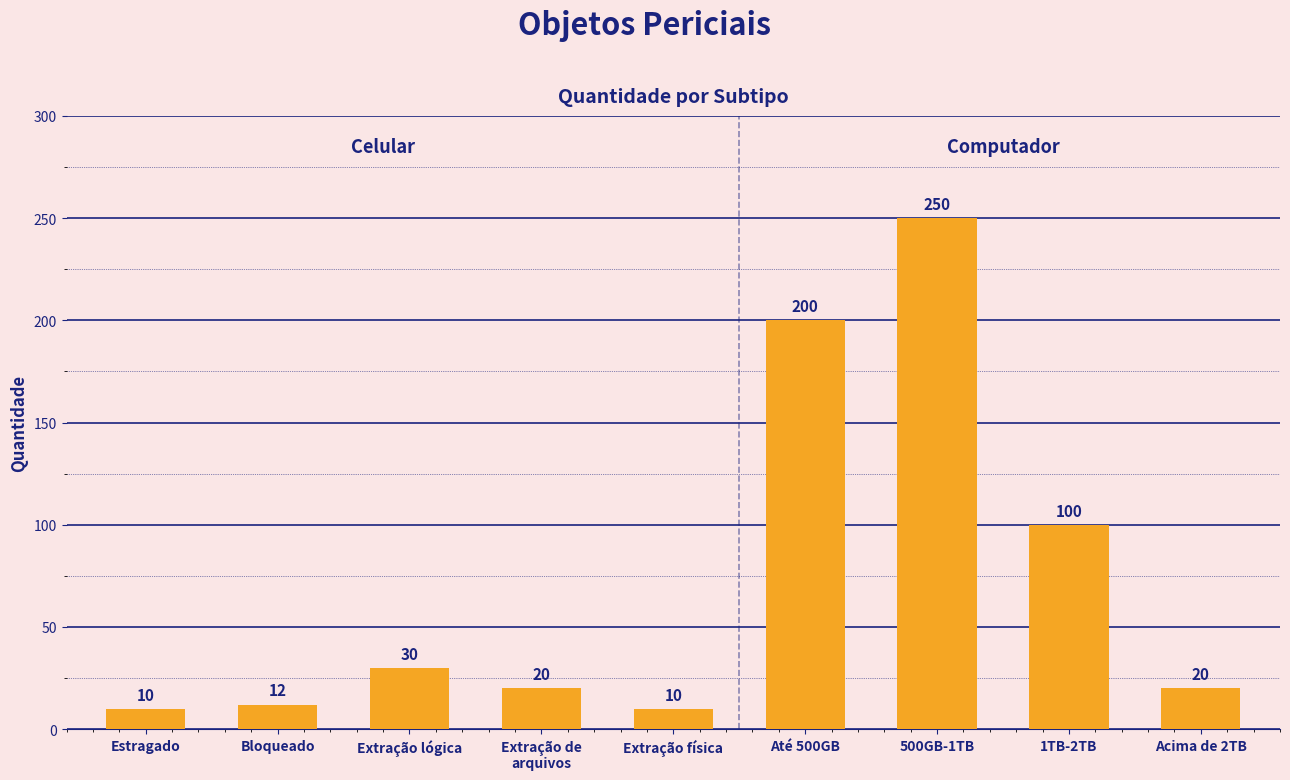

What is the label of the 1st bar from the right?

Acima de 2TB